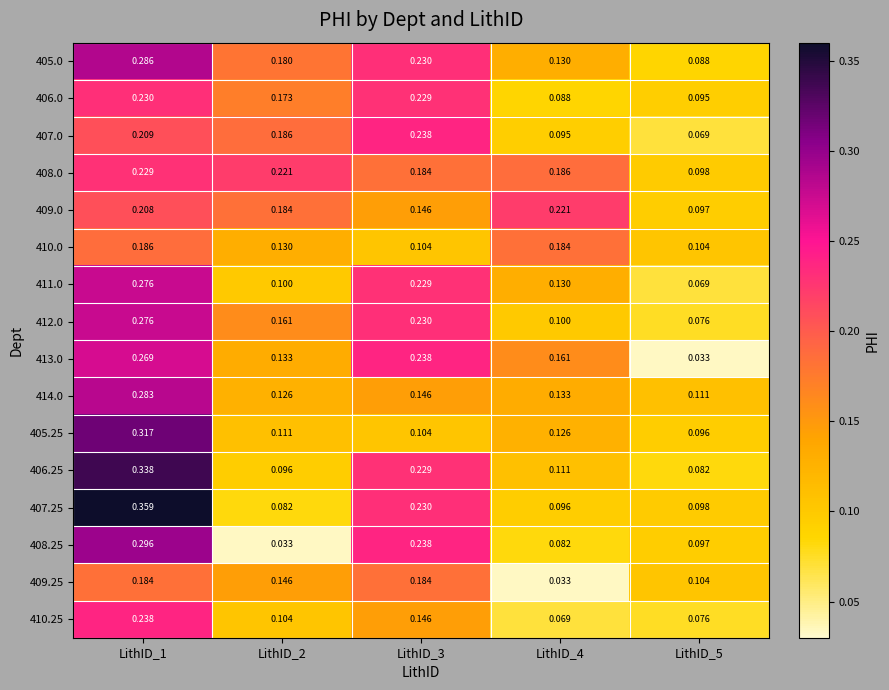

Is the value of 405.25 at LithID_1 greater than the value of 414.0 at LithID_5?

Yes